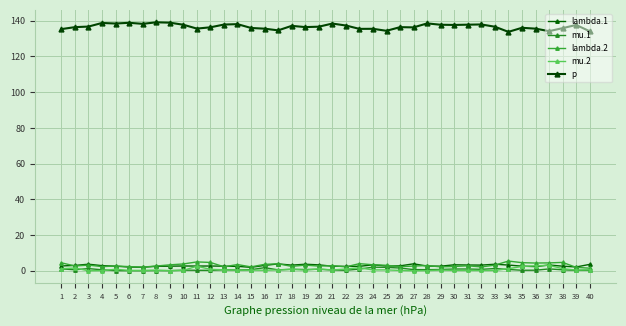

Is it true that p equals 37.8 at 9?

False